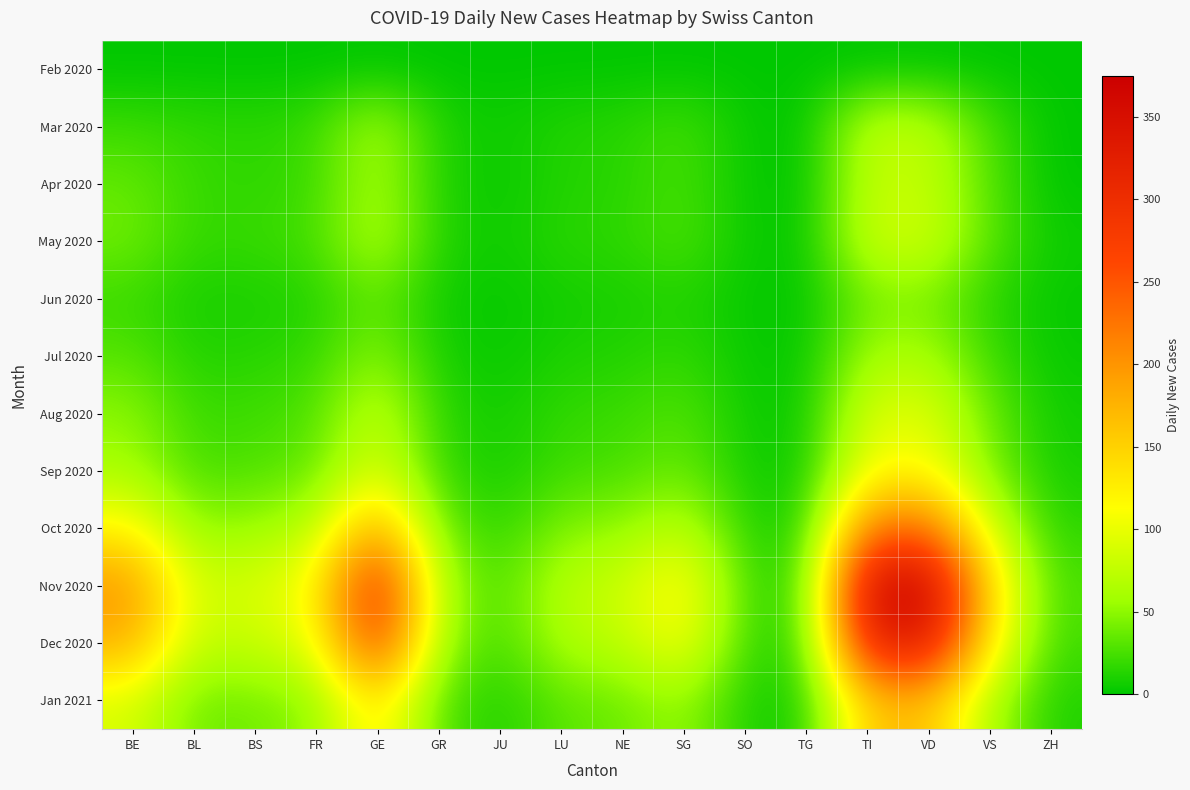

At which category is the sum across all series the highest?

VD